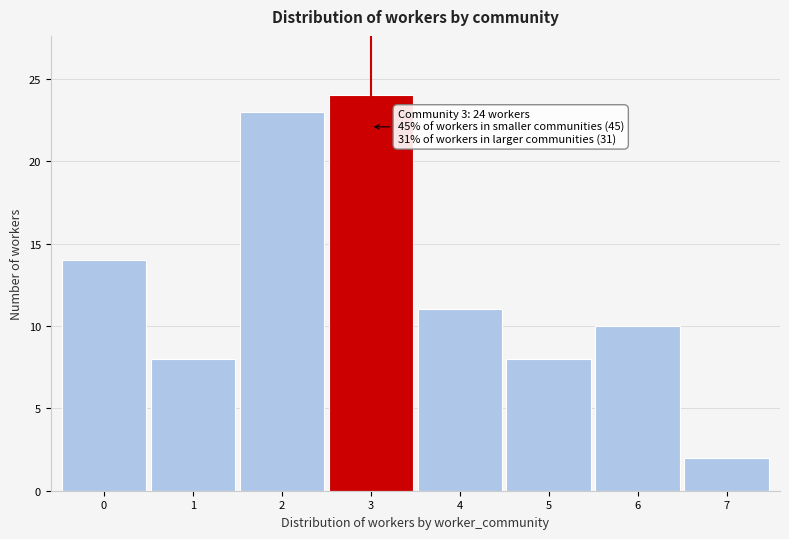

Reading right to left, transcribe all the data shown in this chart.

7=2	6=10	5=8	4=11	3=24	2=23	1=8	0=14